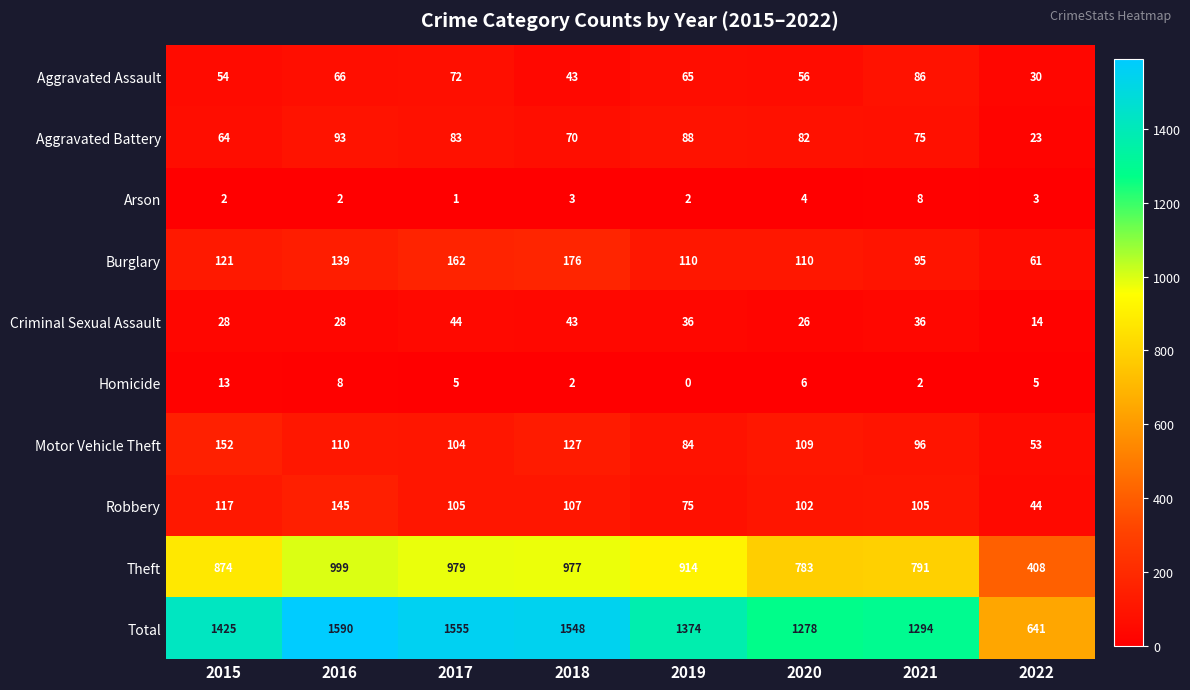

Which series has the largest range (max minus min)?

Total